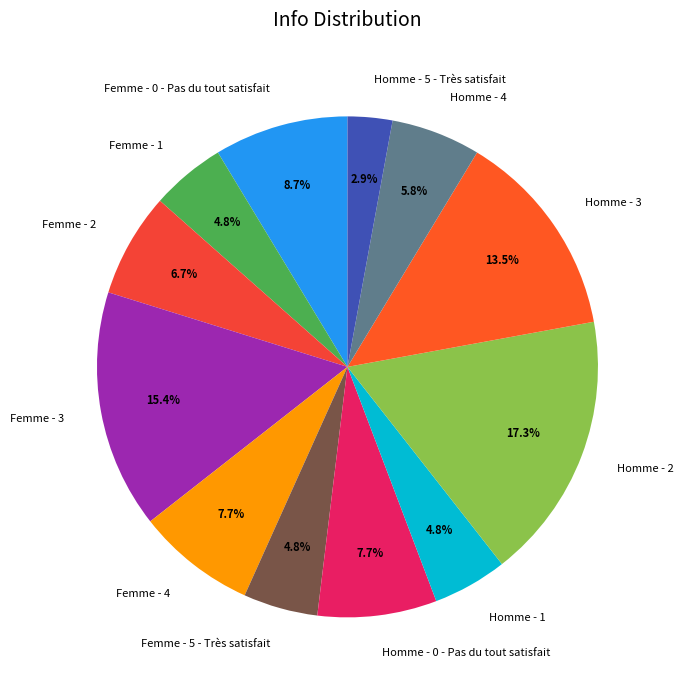

Combined, what portion of the pie is Homme - 5 - Très satisfait and Femme - 4?

10.6%